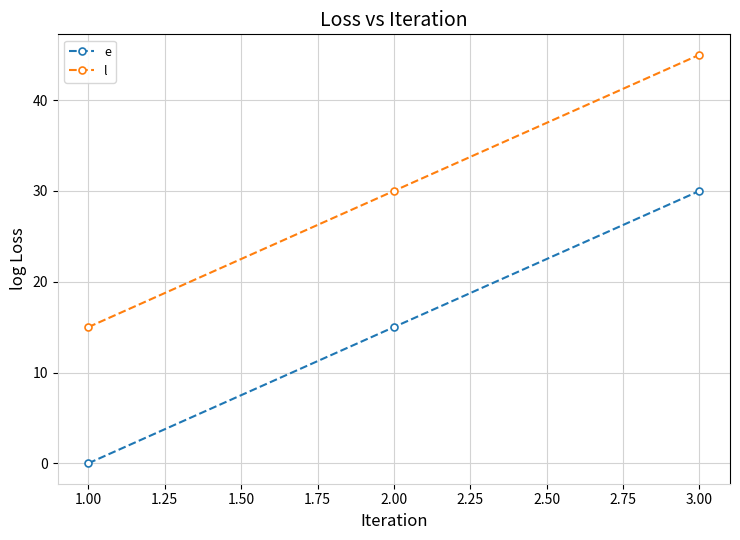

What value does the l series have at 3.00?

45